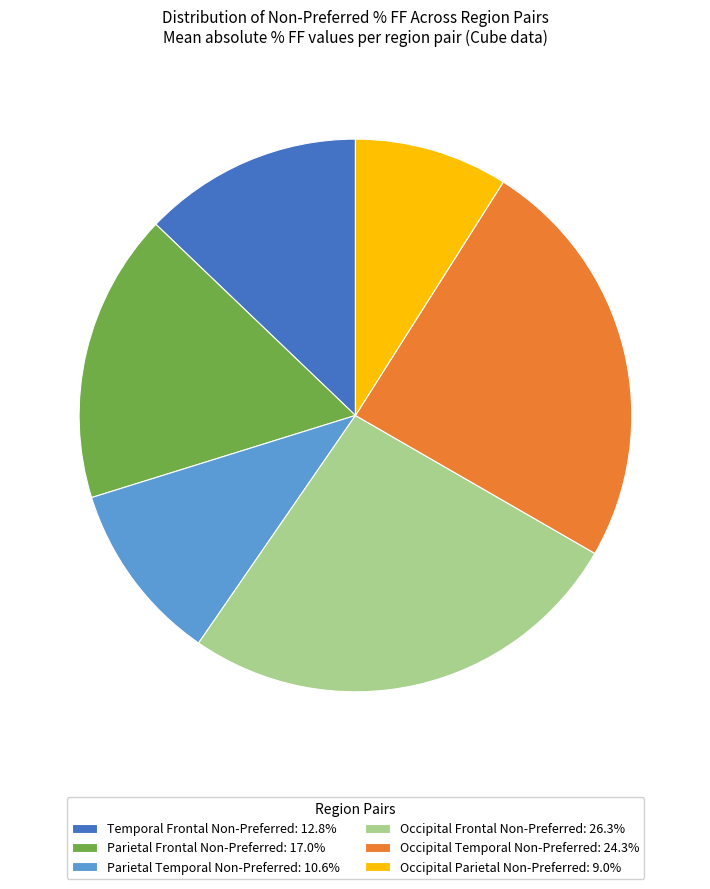

Does any single category account for the majority?

No